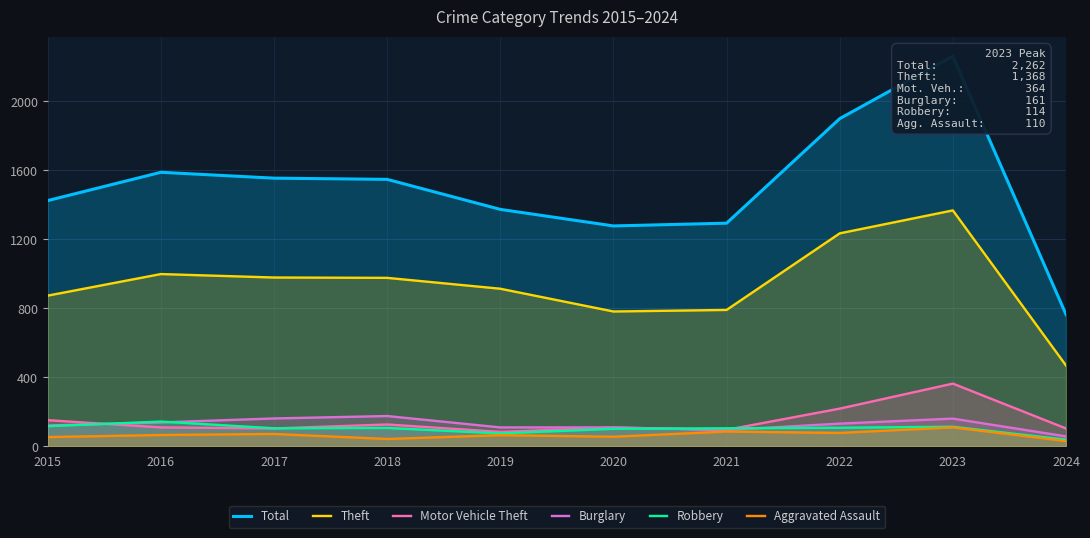

What is the difference between the maximum and minimum values in the Aggravated Assault series?

79